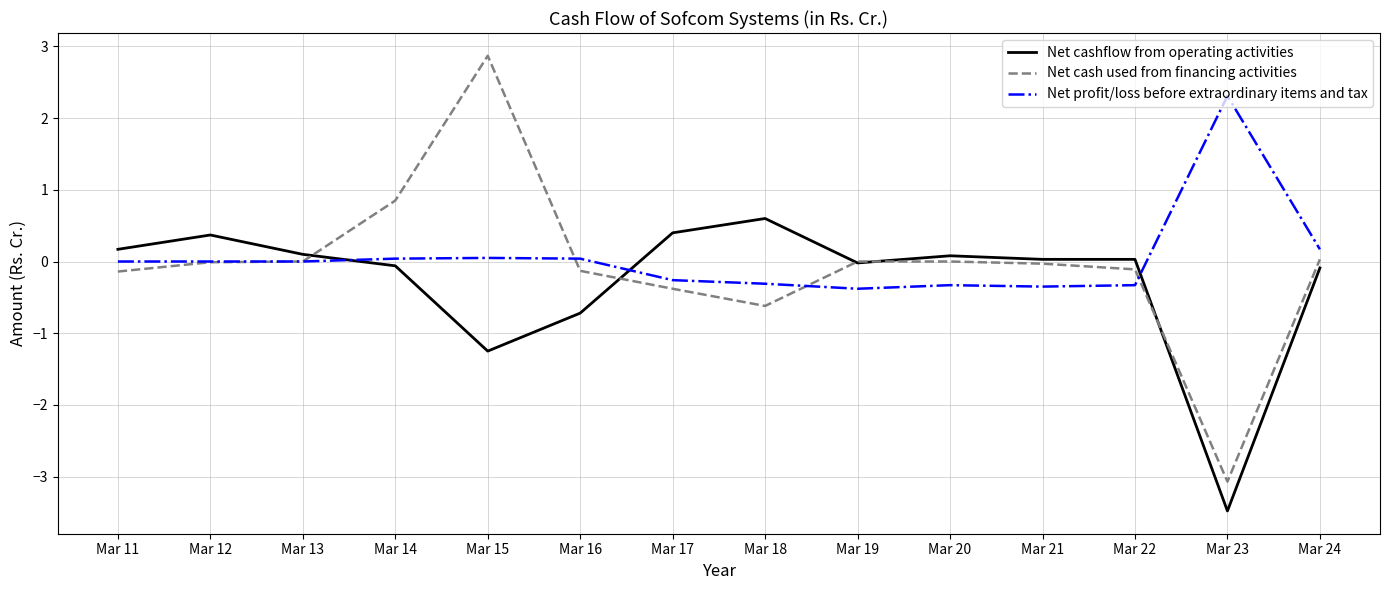

What is the difference between the Net cash used from financing activities values at Mar 15 and Mar 23?

5.9